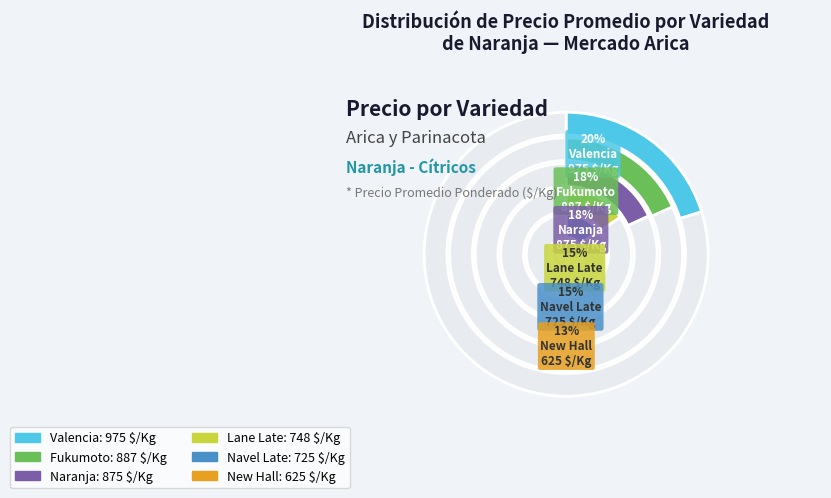

Is there any slice that represents more than half of the pie?

No